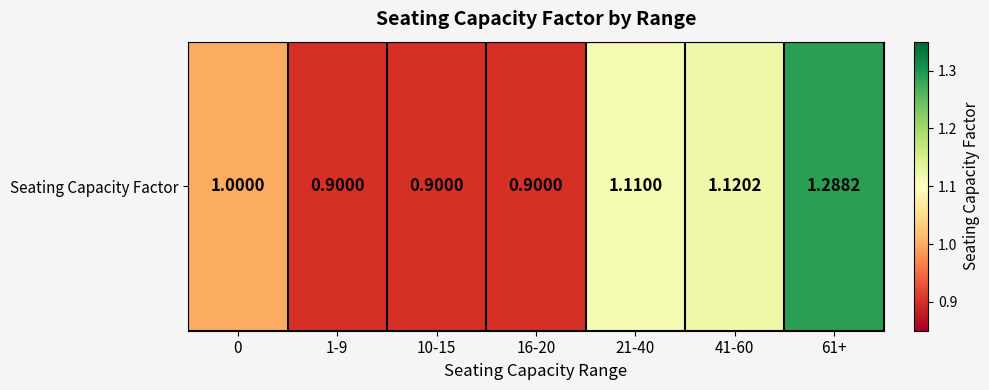

The value at 21-40 is 1.1. True or false?

True